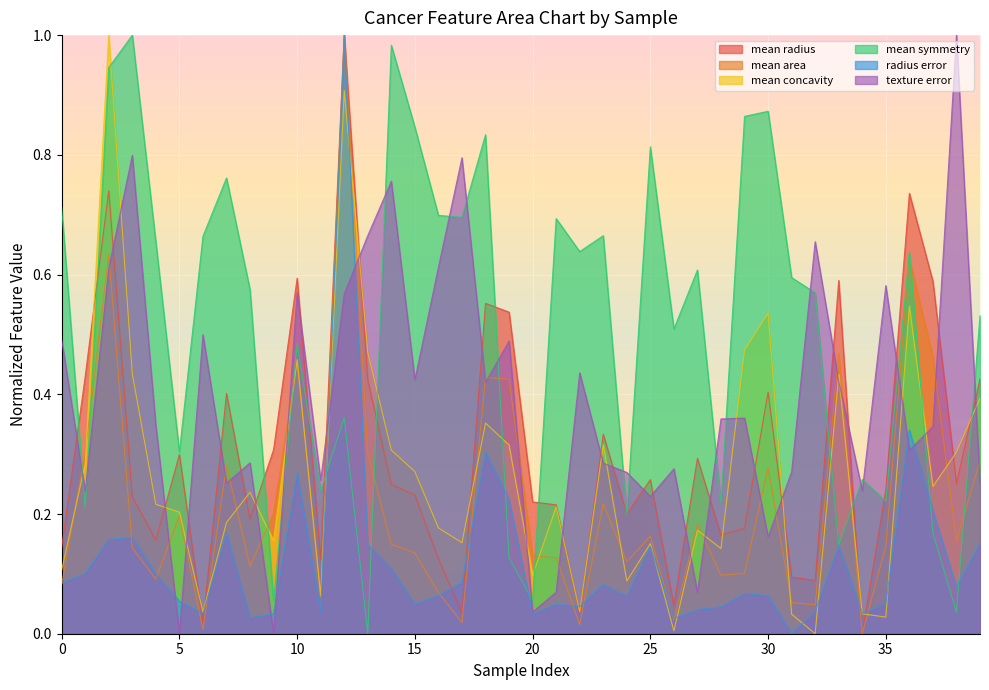

How many values in radius error are above zero?

39